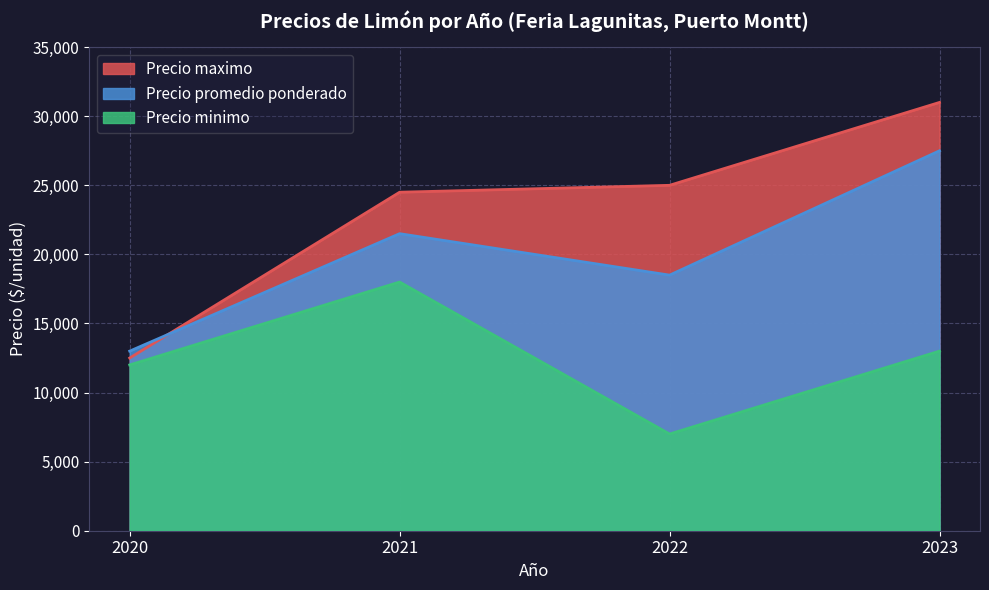

Rank the series at 2021 from lowest to highest value.

Precio minimo, Precio promedio ponderado, Precio maximo